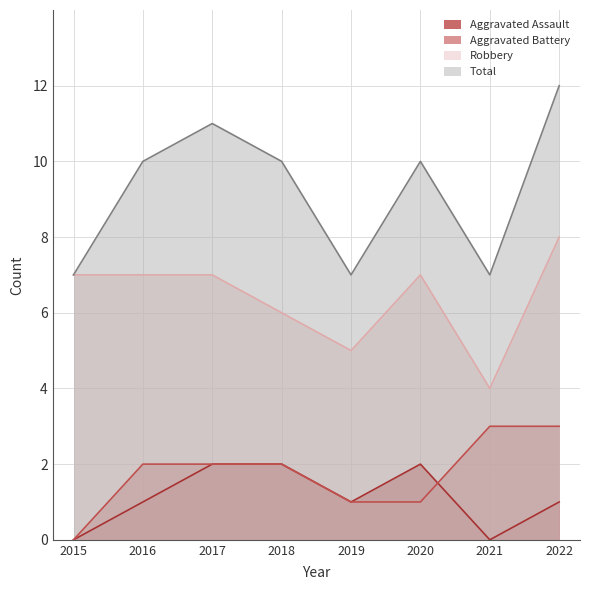

Does the chart display data point markers on the line(s)?

No